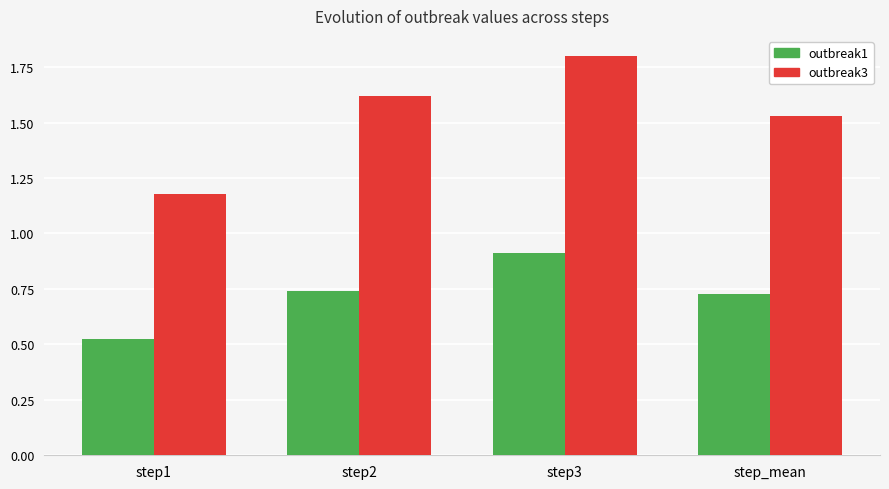

Between step1 and step2, which series saw the biggest shift?

outbreak3